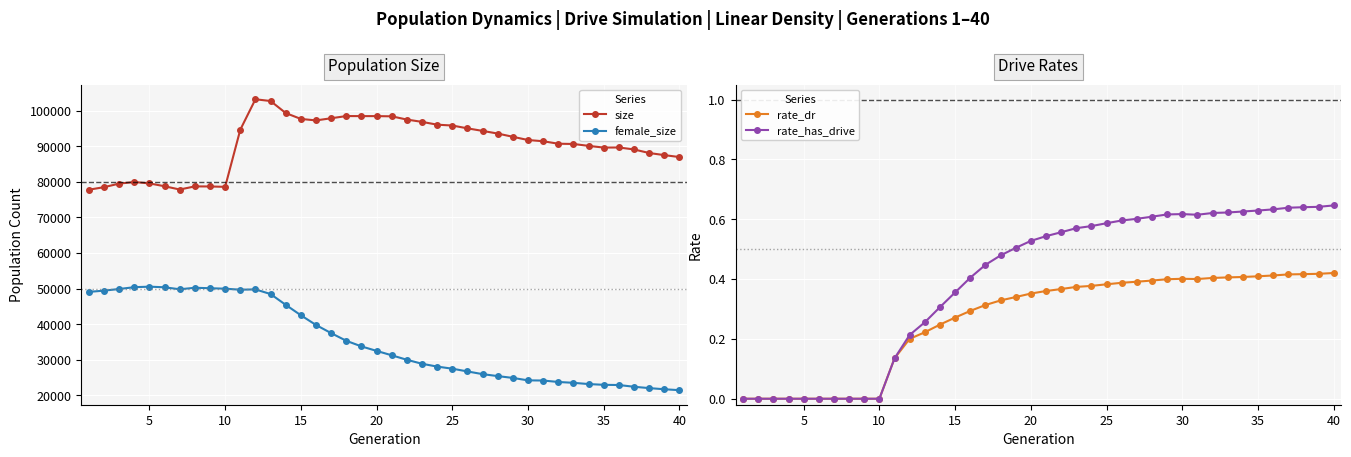

True or false: rate_dr and rate_has_drive intersect in this chart.

False